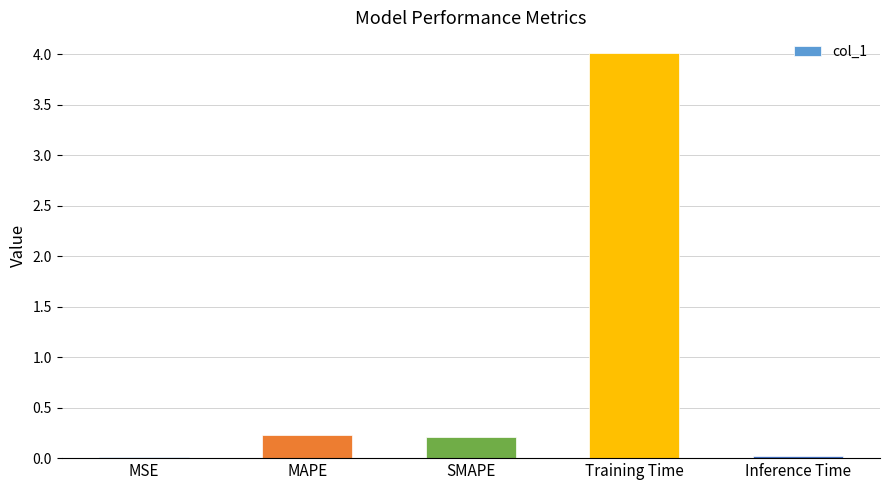

Is it true that the value at MSE is 0.0?

True